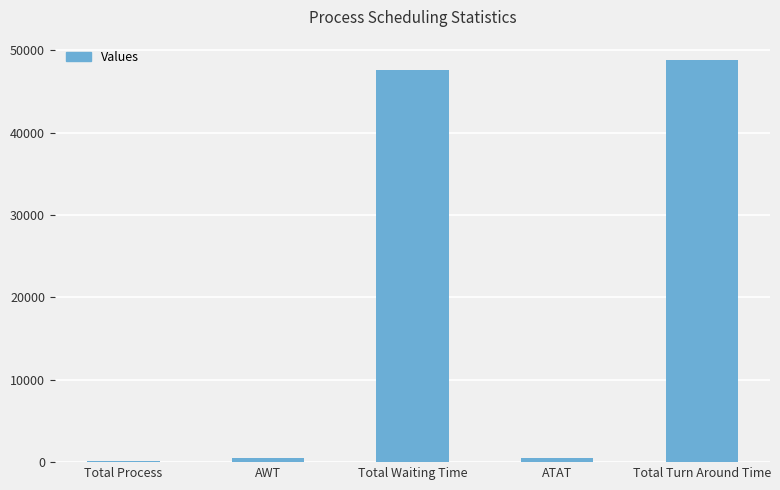

The value at Total Turn Around Time is 23599.8. True or false?

False